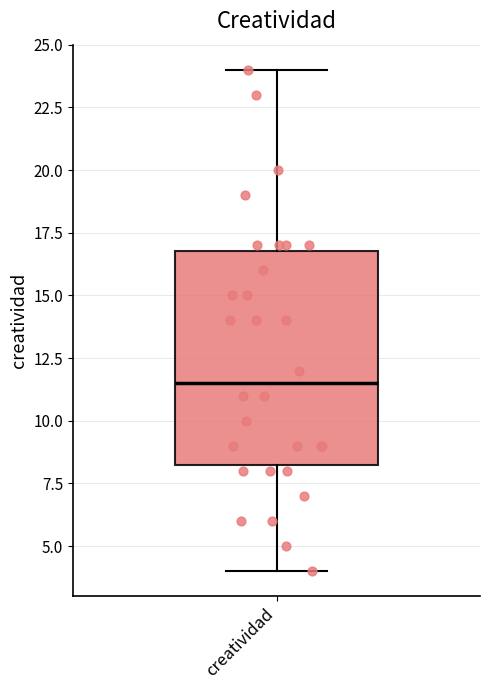

Transcribe this box plot: give where the median line is, the range the box spans, and where the two whiskers end, as read against the y-axis. The values are not printed on the chart, so give them approximately, as read against the axis.

median 11.5, box 8.5 to 17.0, whiskers 4.0 to 24.0